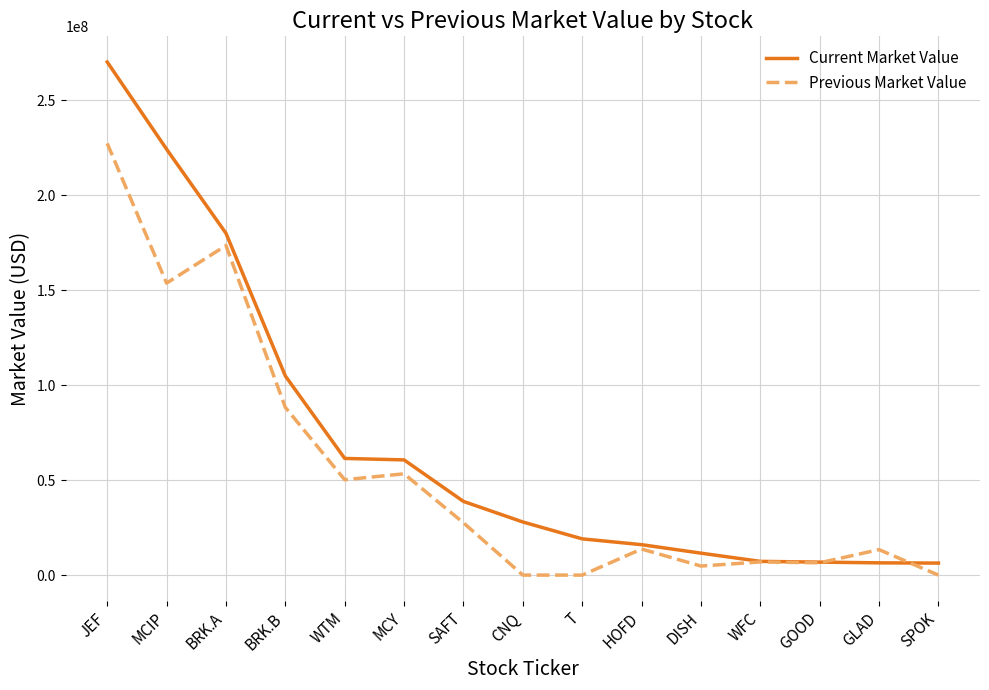

True or false: Previous Market Value and Current Market Value intersect in this chart.

True